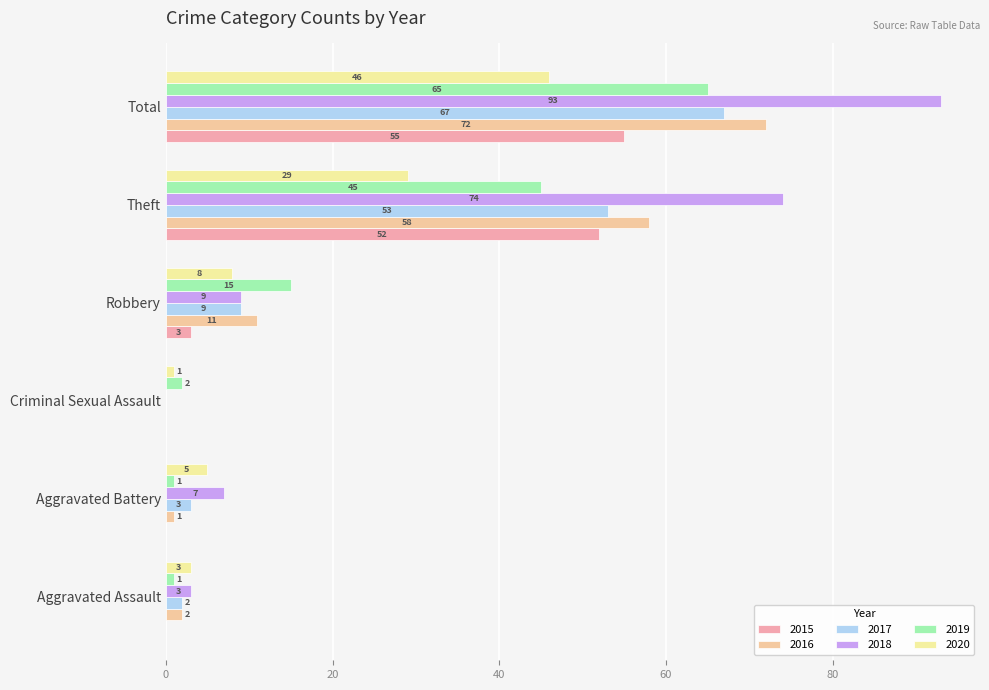

List the series in order of their peak value, highest first.

2018, 2016, 2017, 2019, 2015, 2020